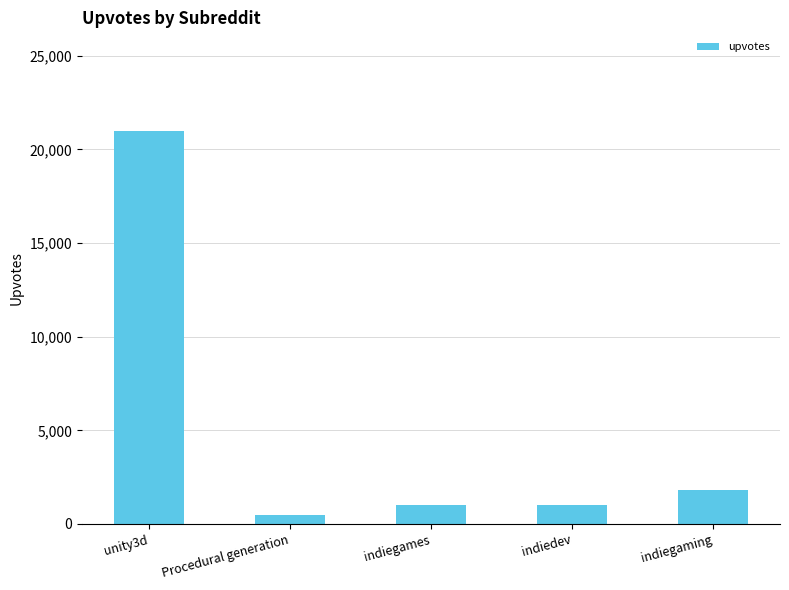

What is the minimum value shown in the chart?

500